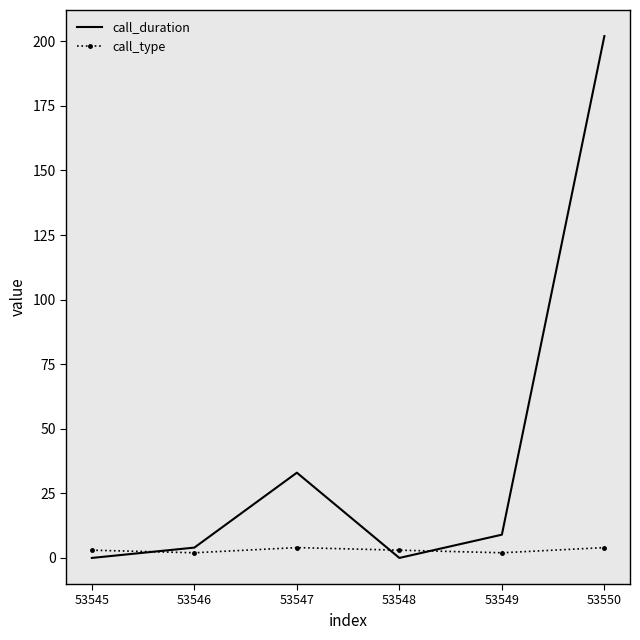

In call_duration, how many points are higher than both neighbors (excluding endpoints)?

1